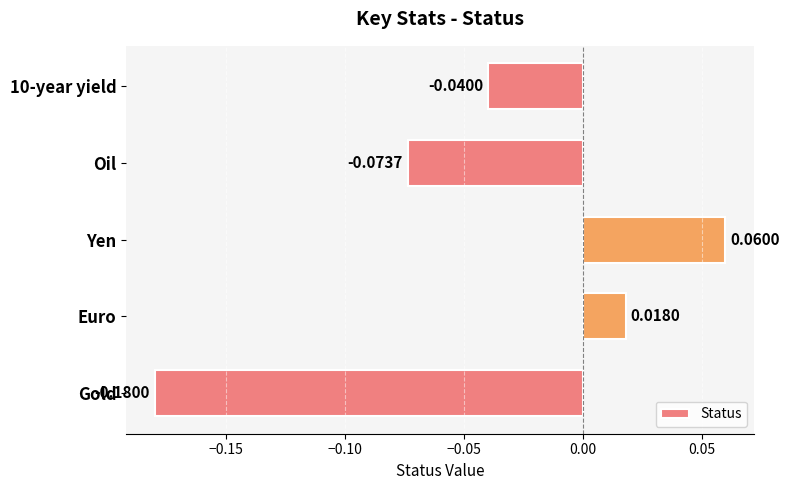

How many positive values are there?

2